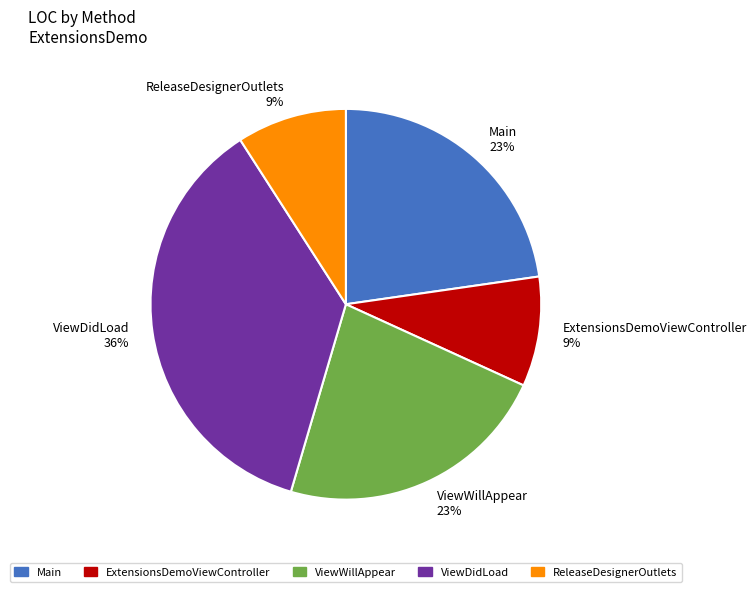

How many slices are in this pie chart?

5